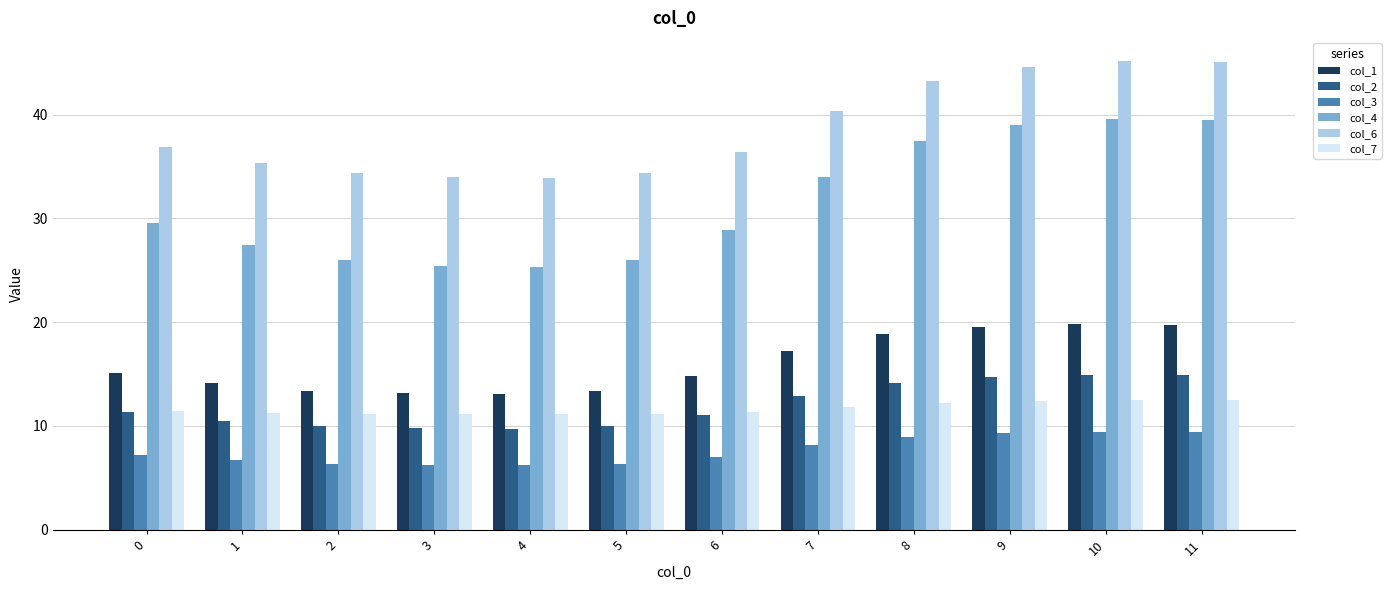

How many bars are there in each group?

6